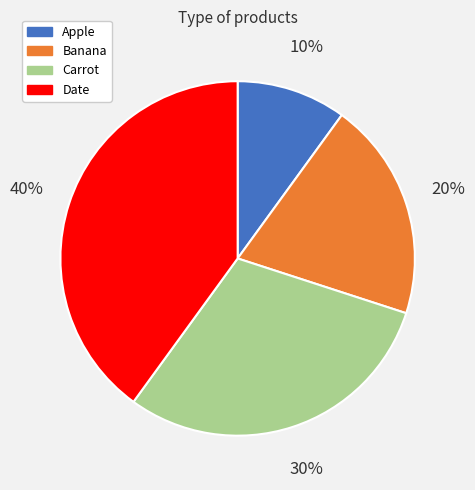

Does Apple represent more than half of the total?

No